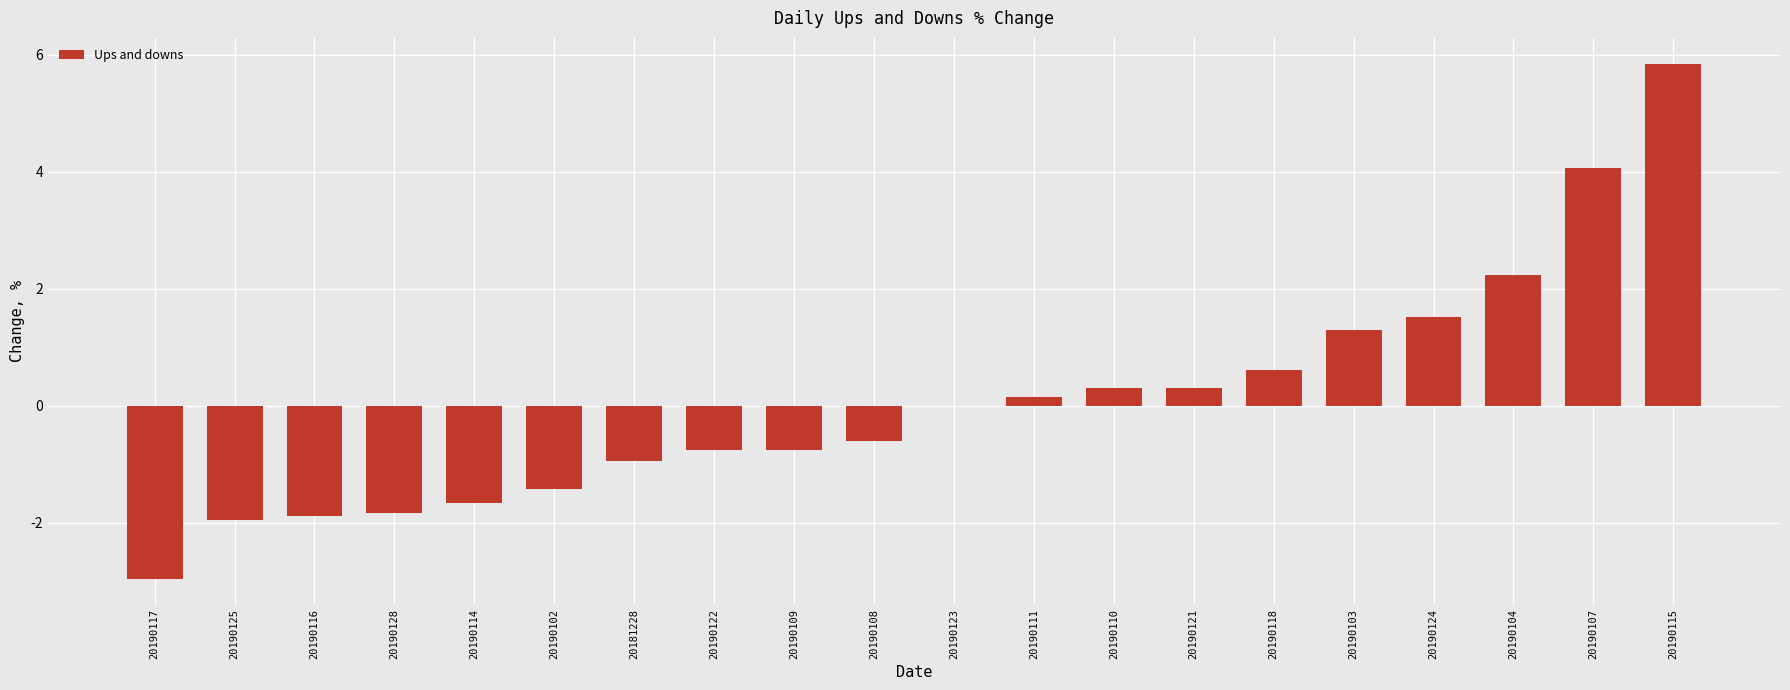

True or false: the data shows 1.5 at 20190124.

True